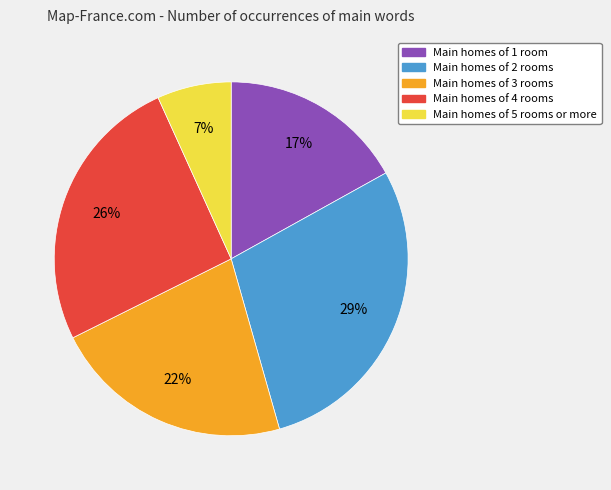

Does any single category account for the majority?

No